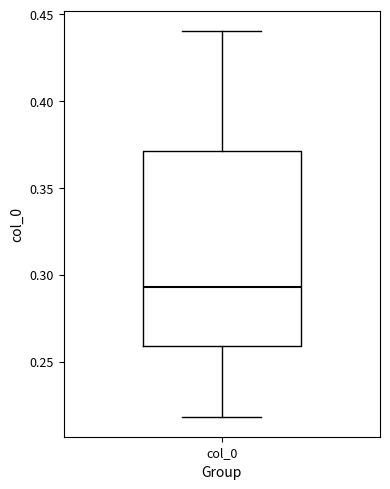

Read this box plot against the y-axis: the position of the median line, the range covered by the box, and the ends of both whiskers. The values are not printed on the chart, so give them approximately, as read against the axis.

median 0.295, box 0.260 to 0.370, whiskers 0.220 to 0.440